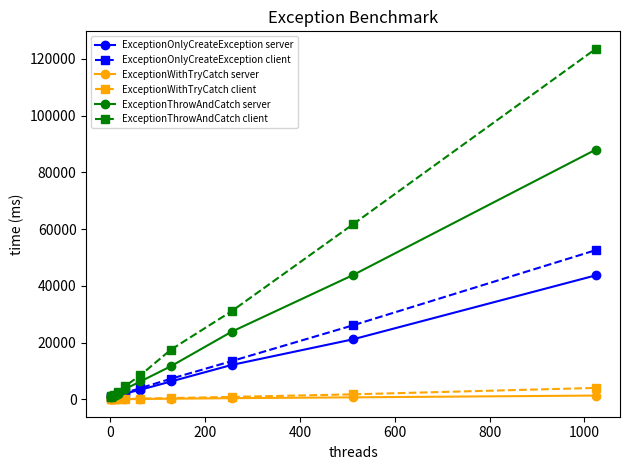

What is the highest value of the ExceptionThrowAndCatch client series?

123532